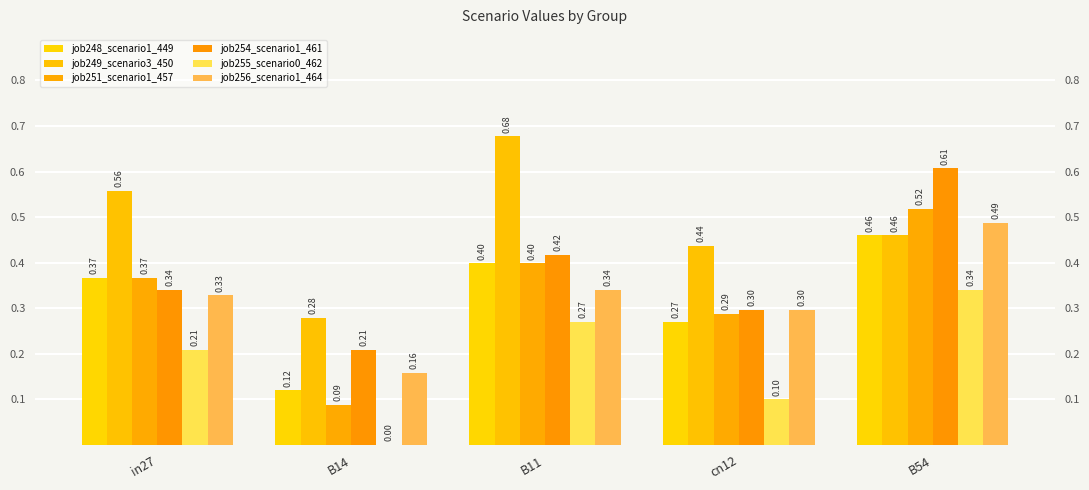

Where is job248_scenario1_449 nearest to the value 0?

B14